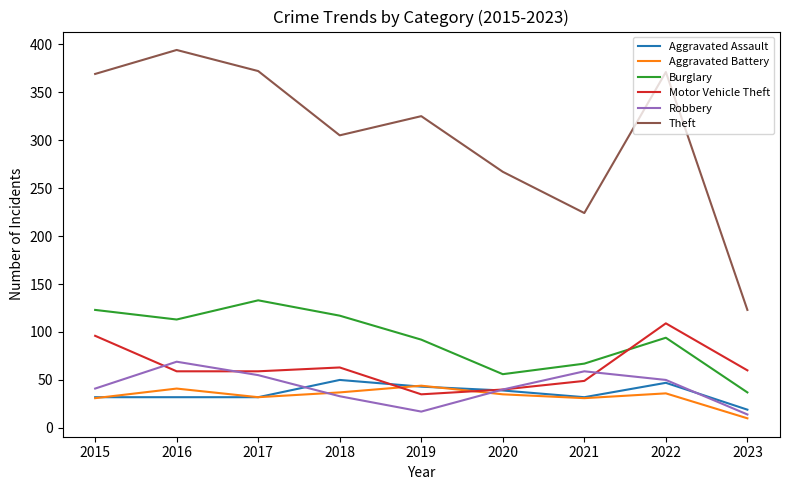

How many times do Burglary and Motor Vehicle Theft cross each other?

1